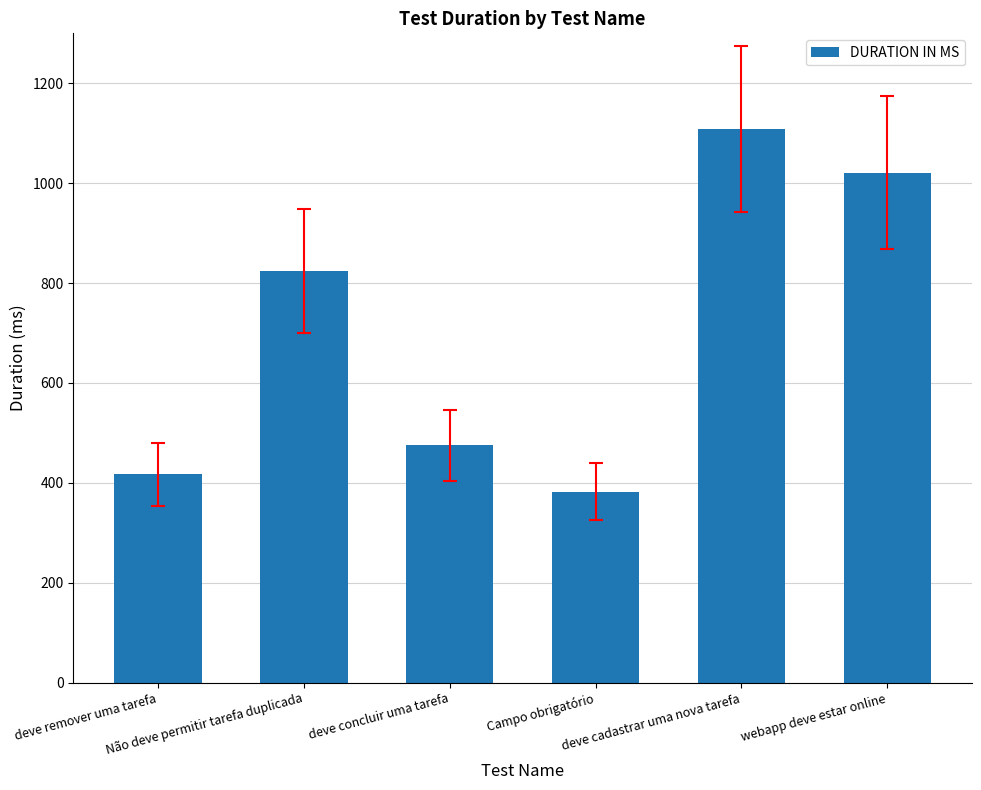

What is the value of the 6th bar from the left?

1021